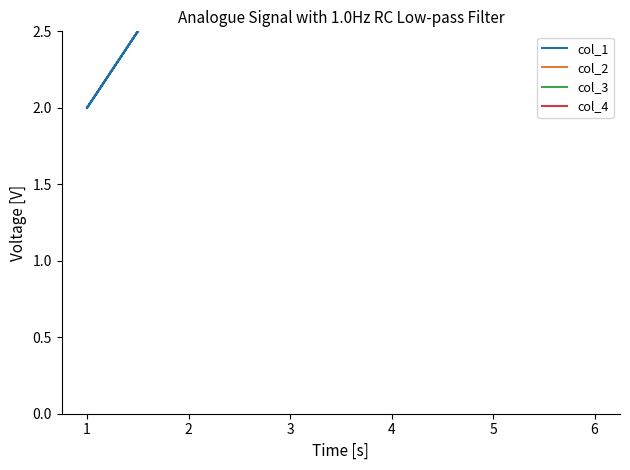

What is the difference between the second highest and minimum values in the col_3 series?

5